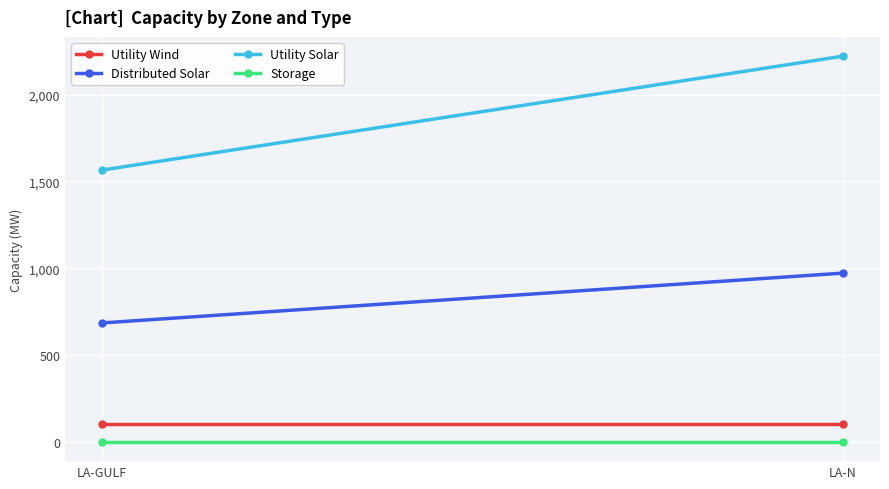

What is the value of the Utility Solar point at the 2nd from the left?

2221.7